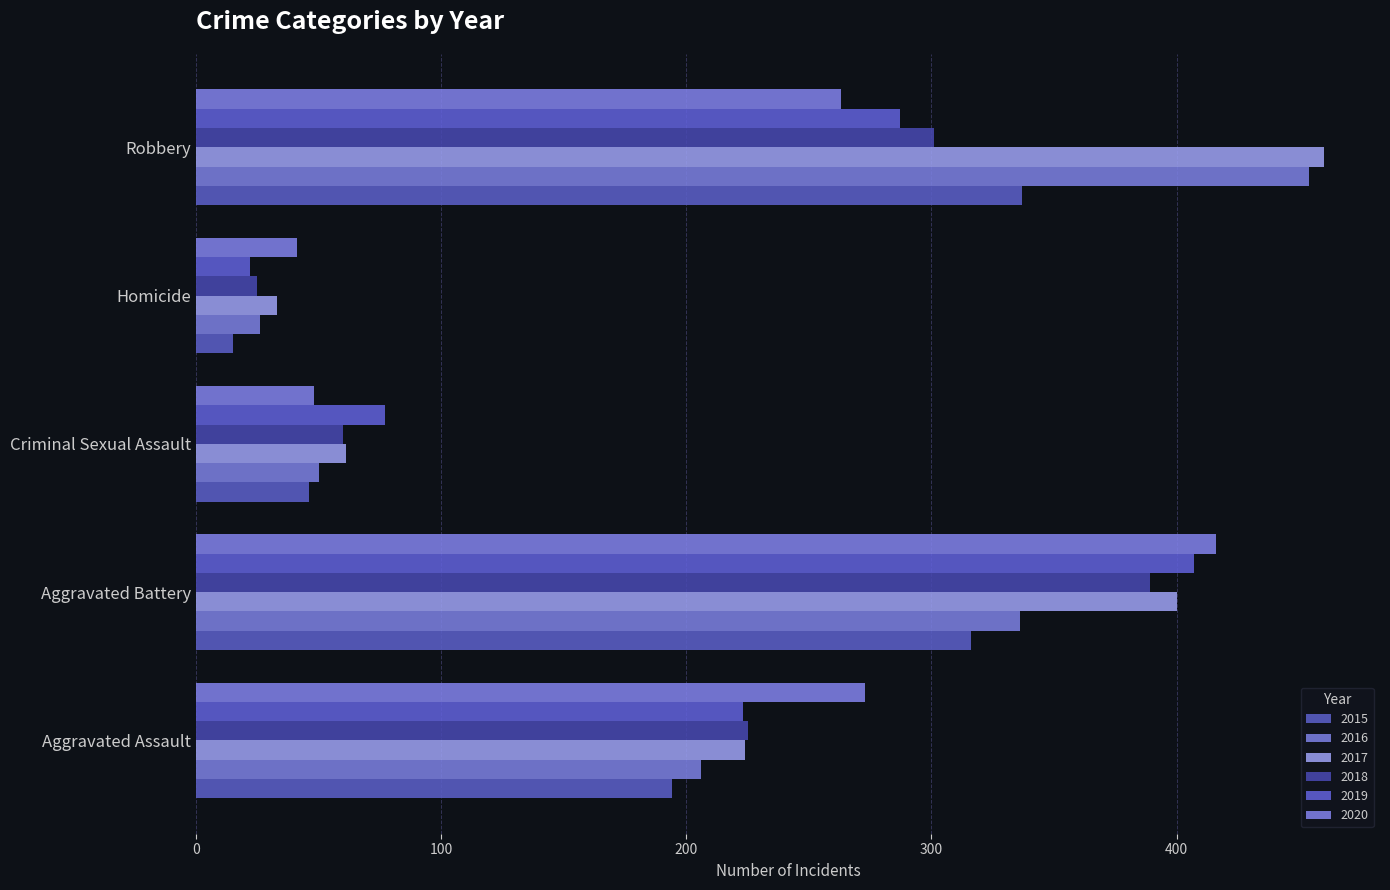

List the series in order of their peak value, lowest first.

2015, 2018, 2019, 2020, 2016, 2017